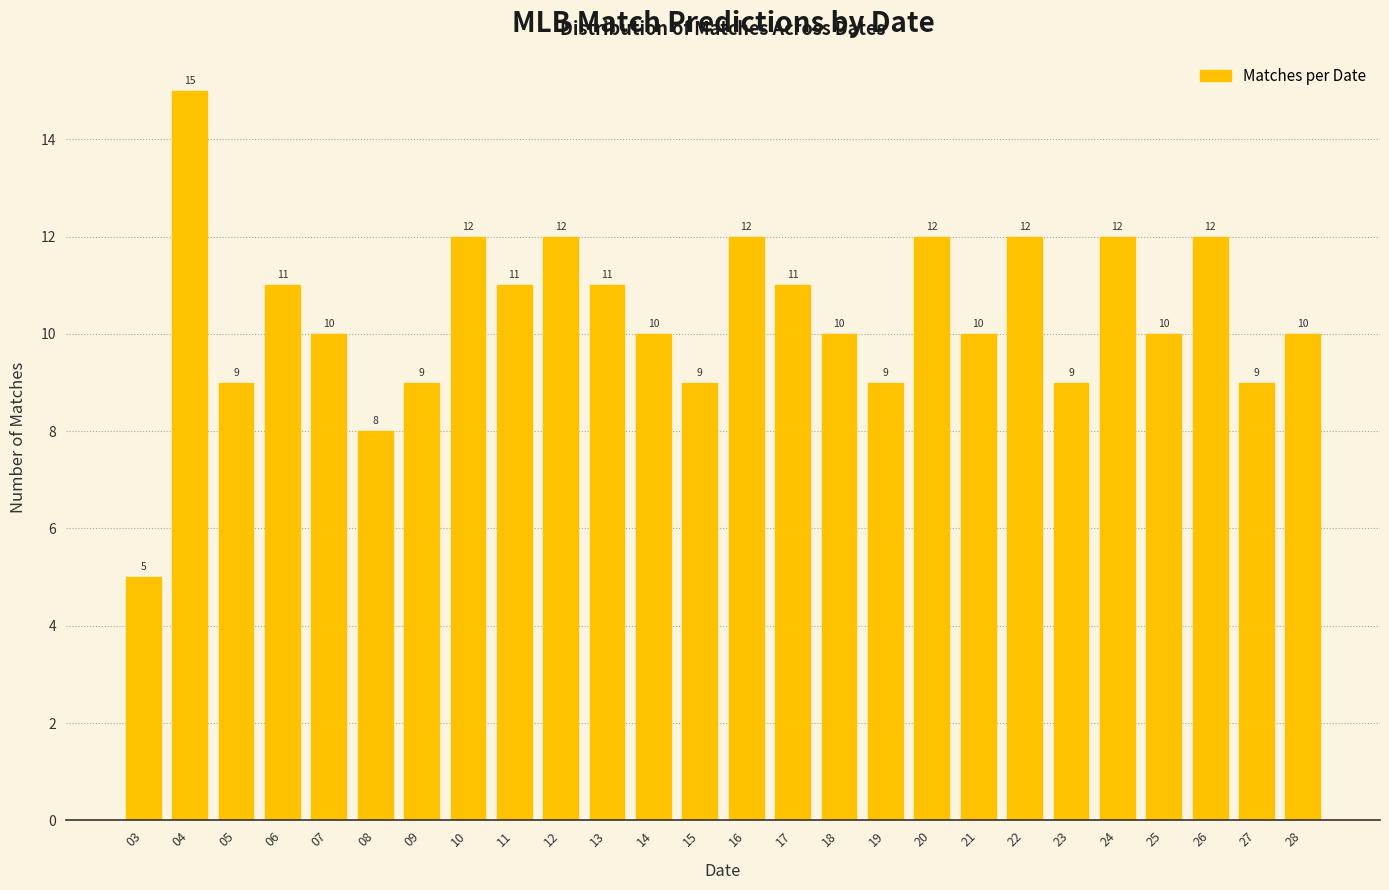

Reading left to right, transcribe all the data shown in this chart.

03=5	04=15	05=9	06=11	07=10	08=8	09=9	10=12	11=11	12=12	13=11	14=10	15=9	16=12	17=11	18=10	19=9	20=12	21=10	22=12	23=9	24=12	25=10	26=12	27=9	28=10